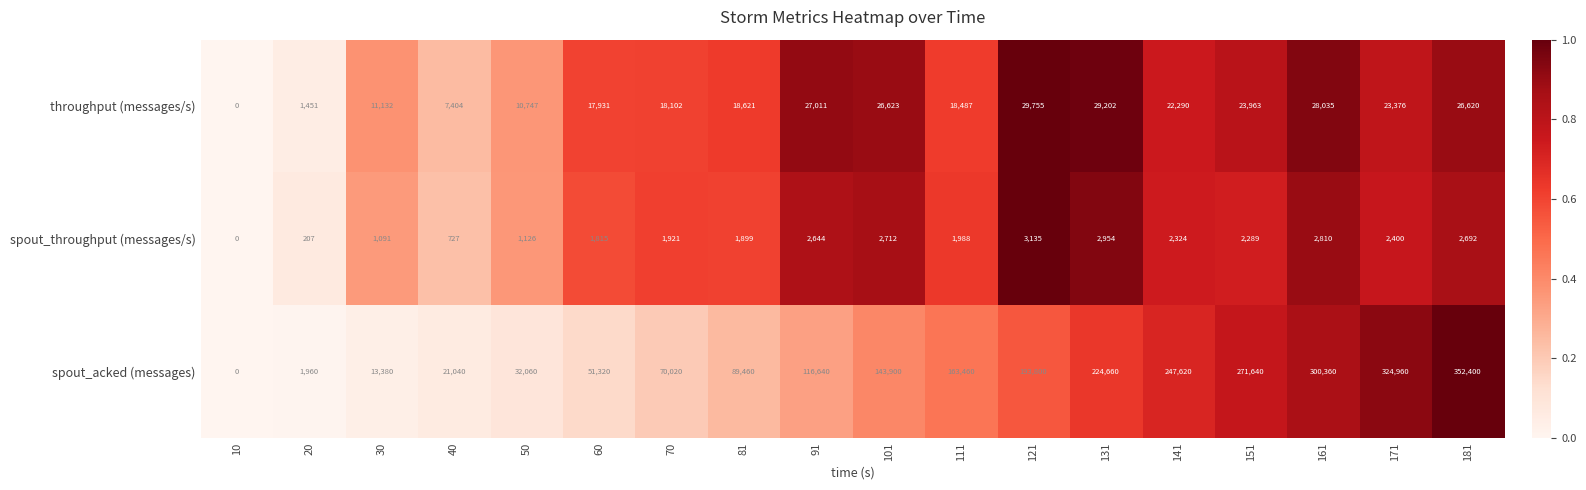

Is the value of spout_acked (messages) at 111 greater than the value of throughput (messages/s) at 60?

Yes